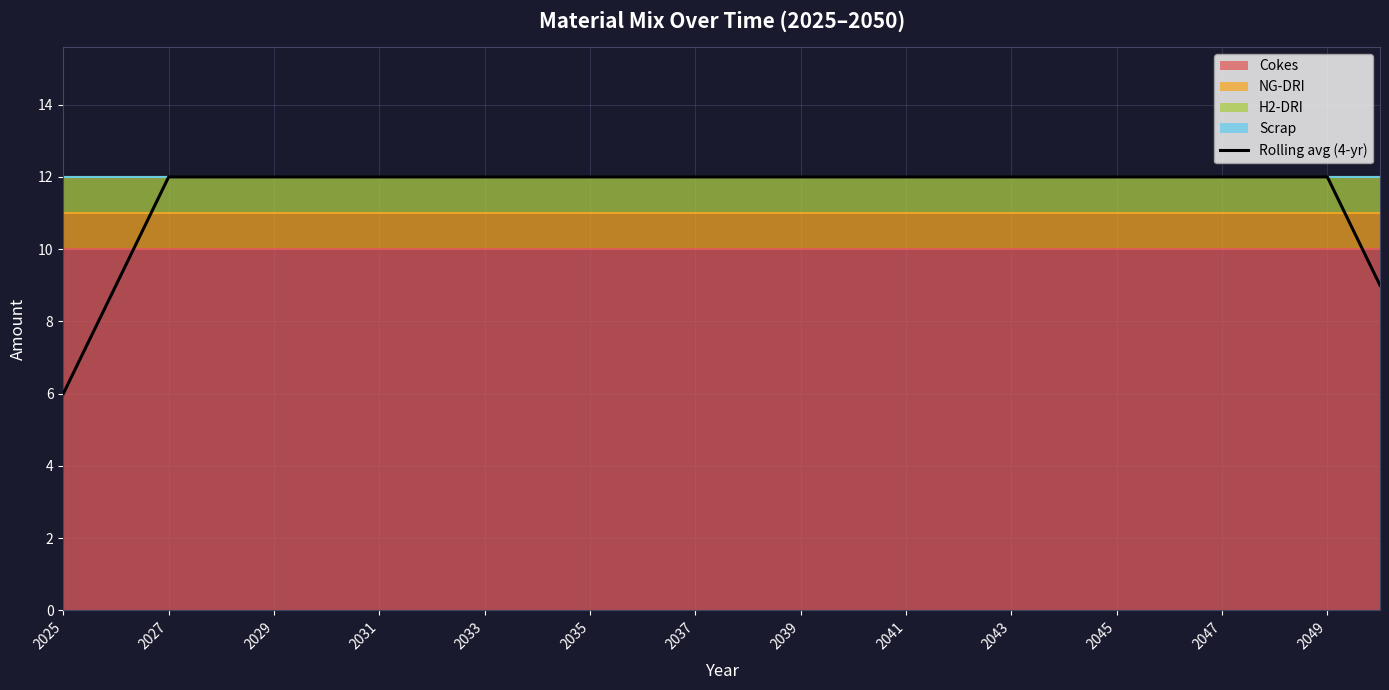

What is the difference between the maximum and second lowest values?

3